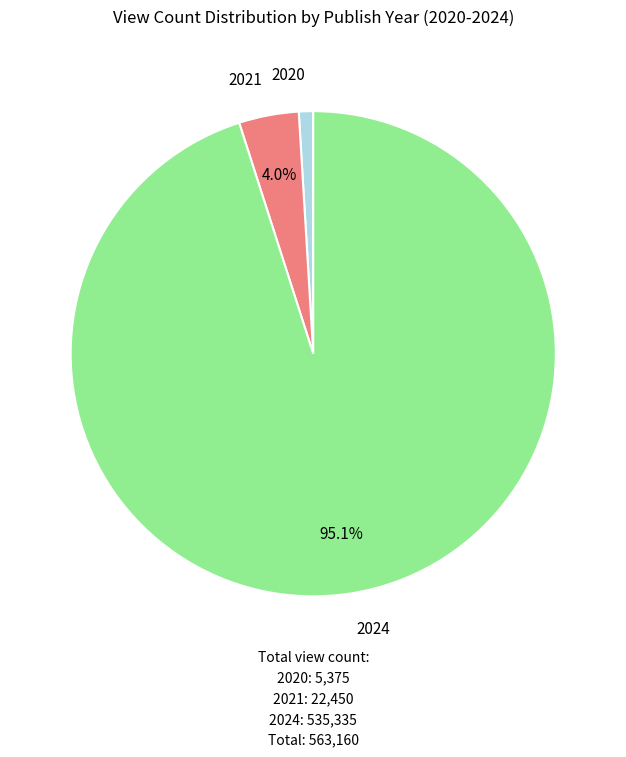

What percentage is the 2021 slice, to the nearest percent?

4%